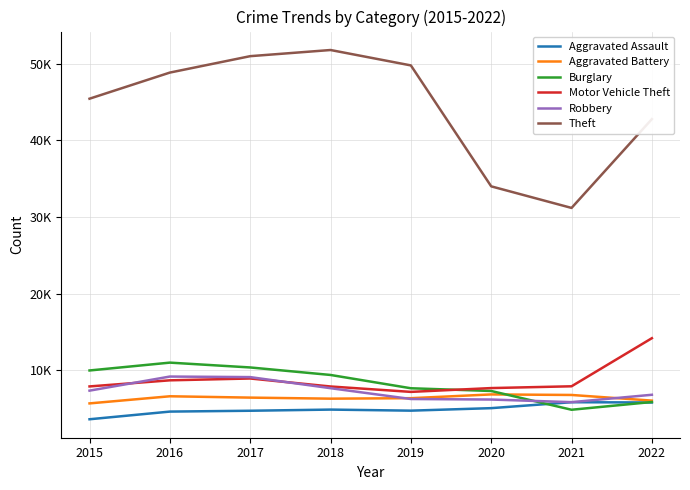

Does the chart have visible grid lines?

Yes